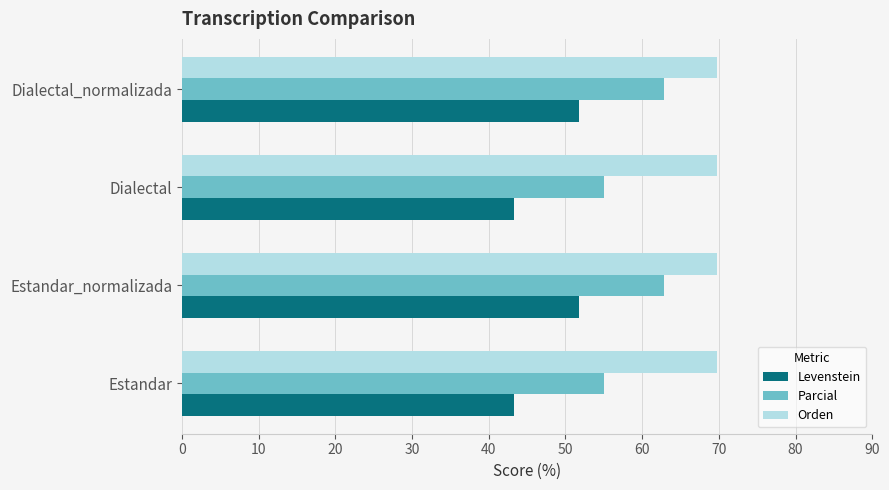

Which series has the widest spread of values?

Levenstein